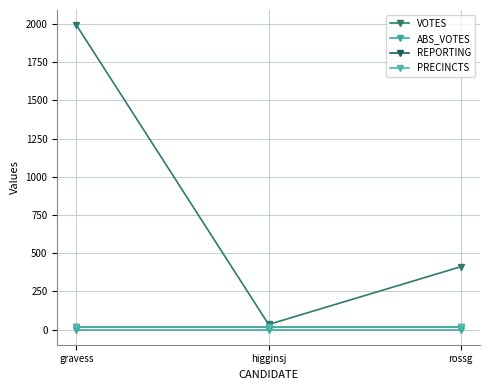

Reading left to right, list all the values displayed in this chart.

VOTES: gravess=1992	higginsj=33	rossg=411
ABS_VOTES: gravess=0	higginsj=0	rossg=0
REPORTING: gravess=15	higginsj=15	rossg=15
PRECINCTS: gravess=15	higginsj=15	rossg=15